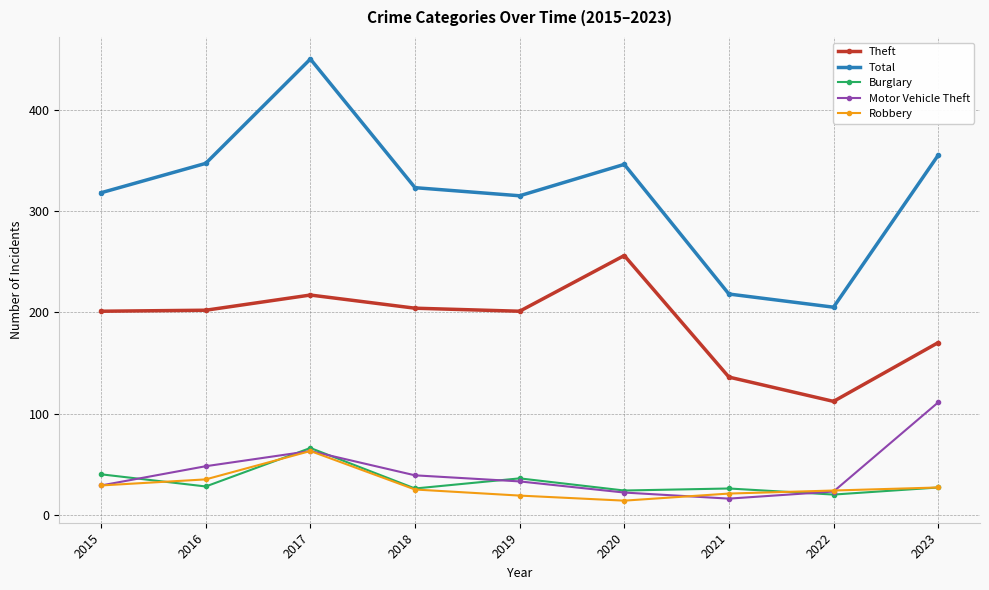

True or false: Motor Vehicle Theft and Theft cross at least once.

False